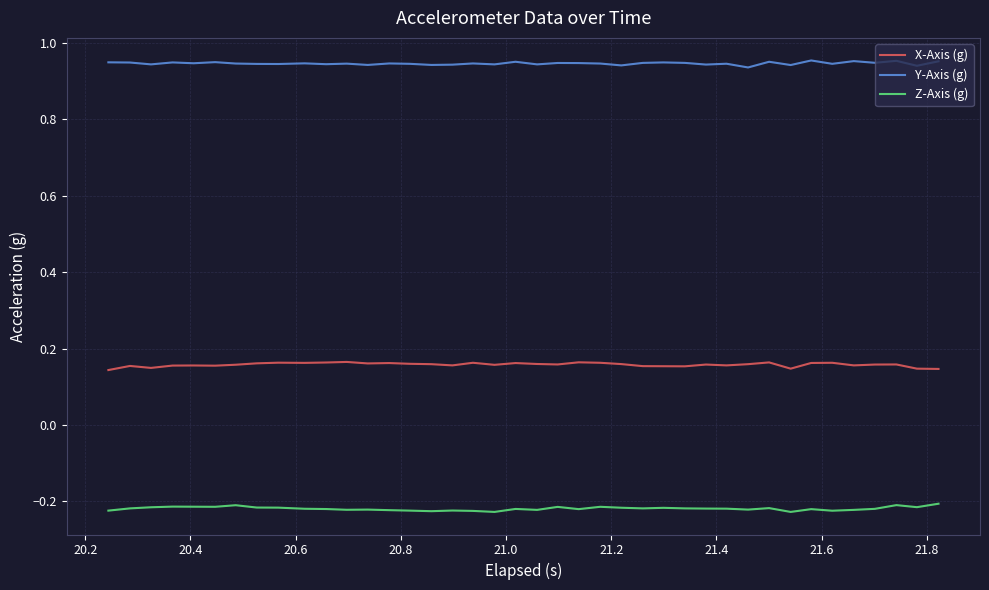

True or false: X-Axis (g) and Z-Axis (g) cross at least once.

False